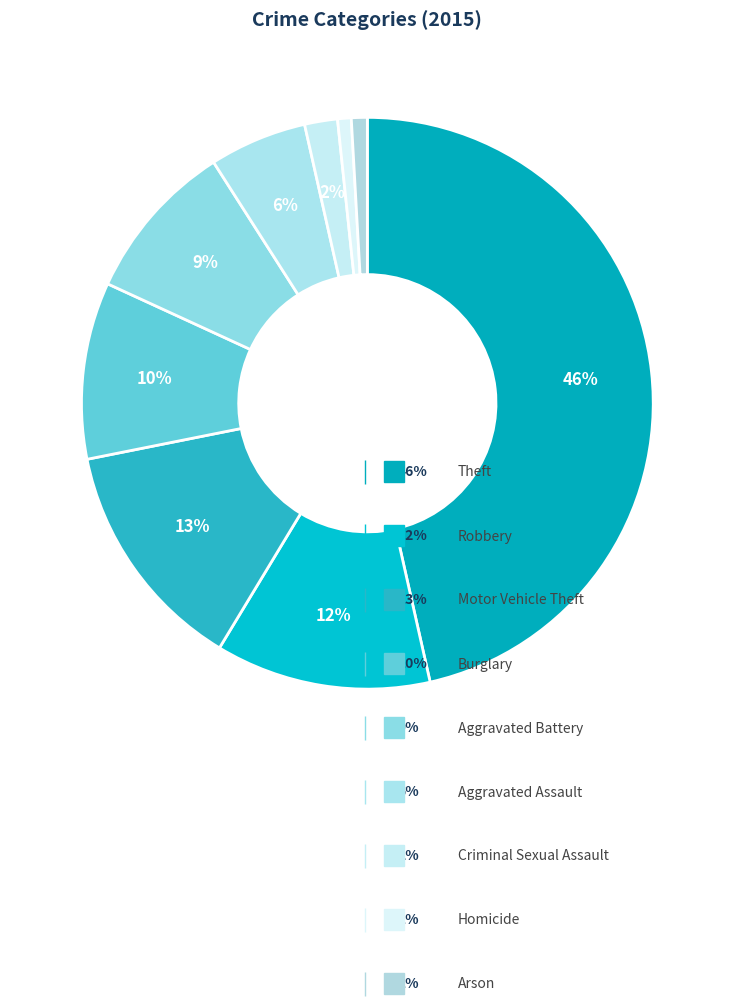

Is Burglary the majority of the pie?

No